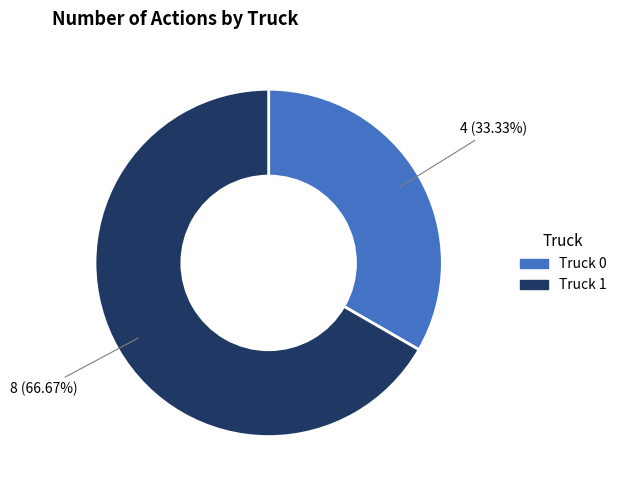

What percentage is the Truck 0 slice, to the nearest percent?

33%